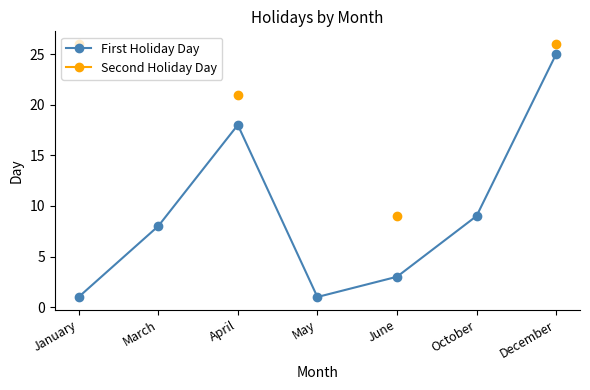

What position from the left is June?

5